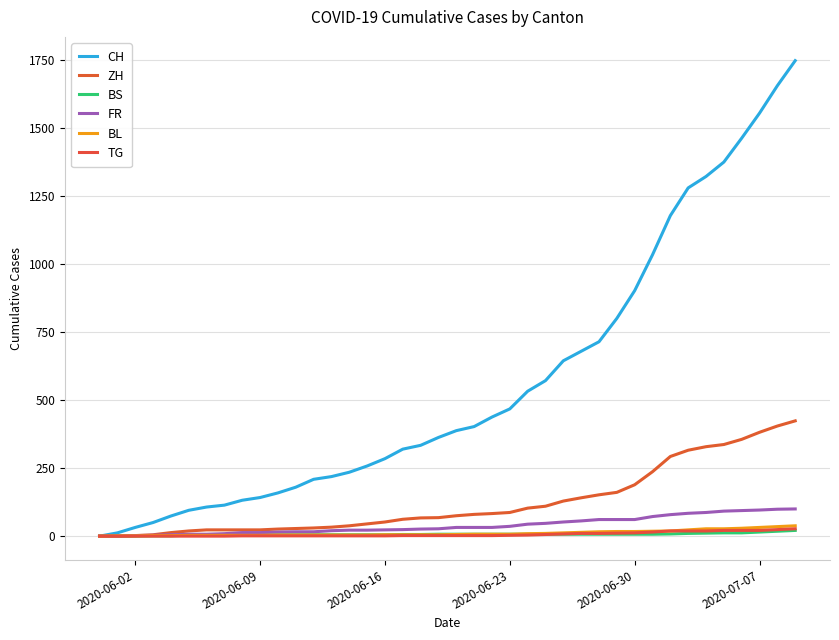

Is this an area chart (filled region under the line)?

No